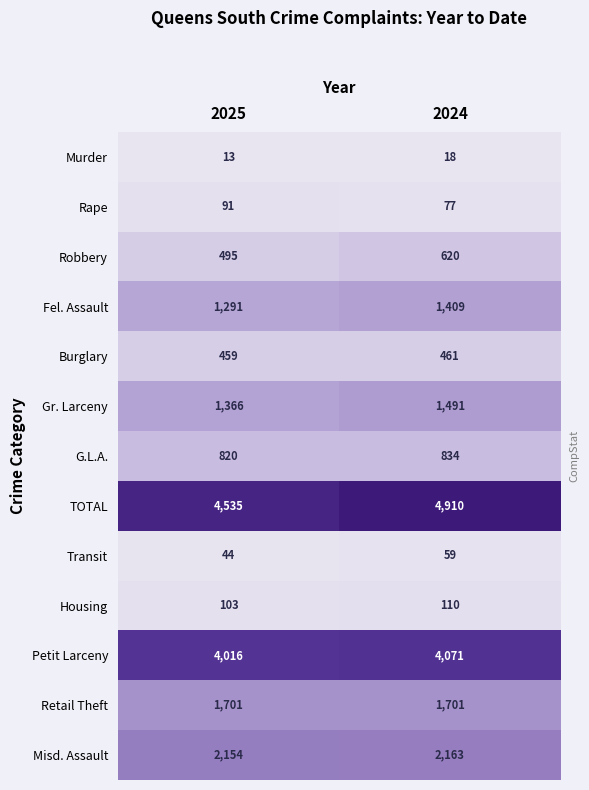

What is the minimum value shown in the chart?

13